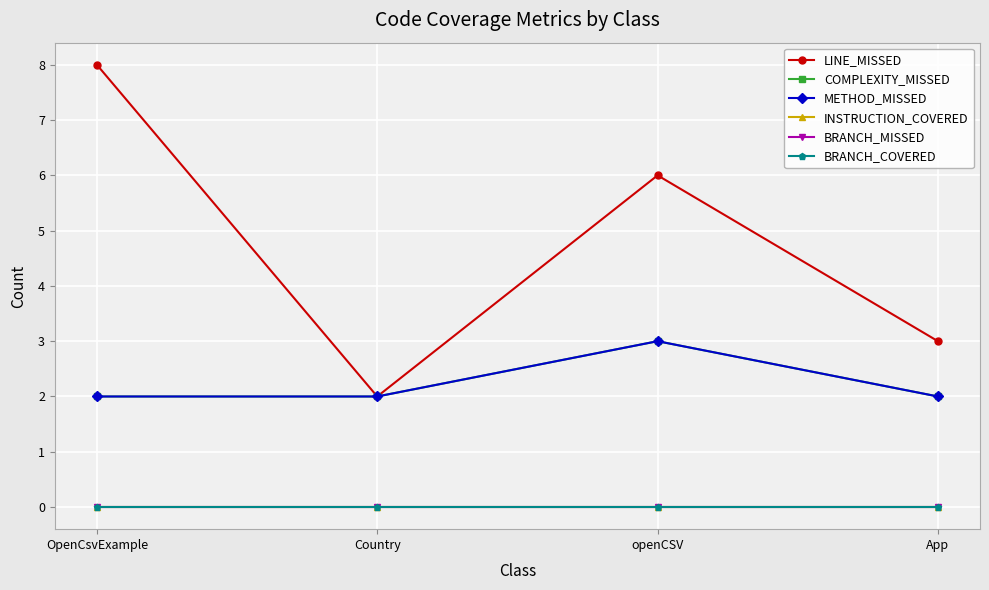

Reading left to right, what are all the values shown in this chart?

LINE_MISSED: 8	2	6	3
COMPLEXITY_MISSED: 2	2	3	2
METHOD_MISSED: 2	2	3	2
INSTRUCTION_COVERED: 0	0	0	0
BRANCH_MISSED: 0	0	0	0
BRANCH_COVERED: 0	0	0	0